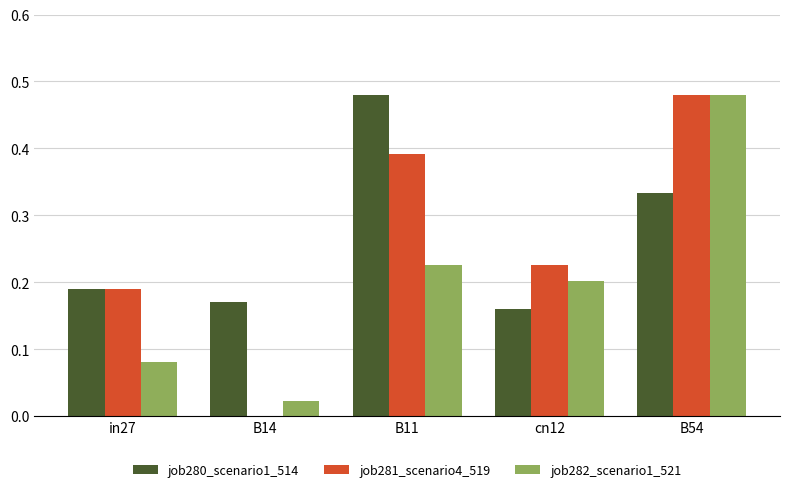

What is the sum of the job280_scenario1_514 values at B11 and B54?

0.8